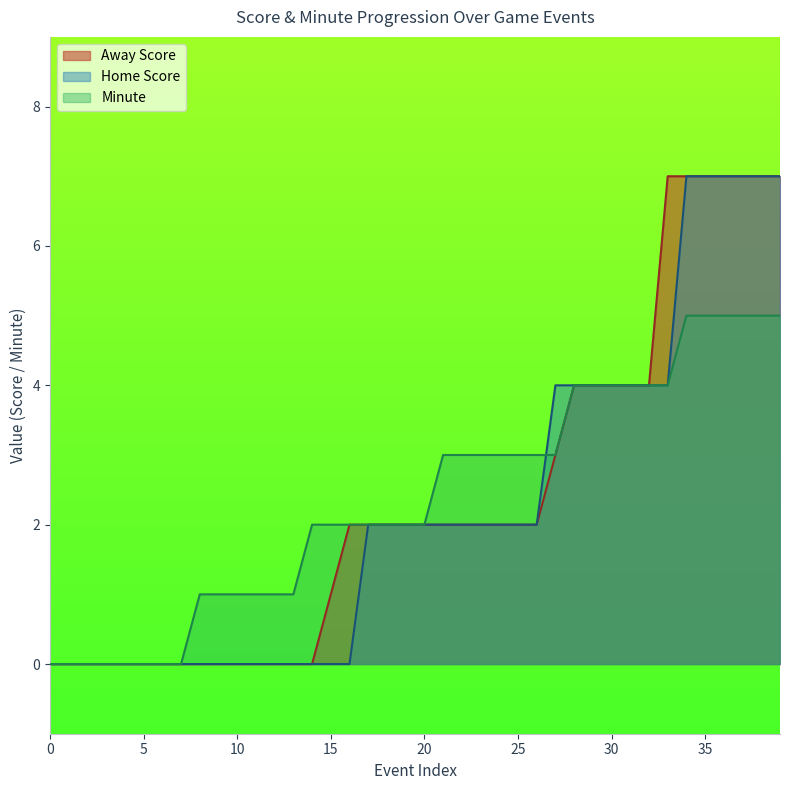

True or false: Minute has a value of 0 at 5.

True